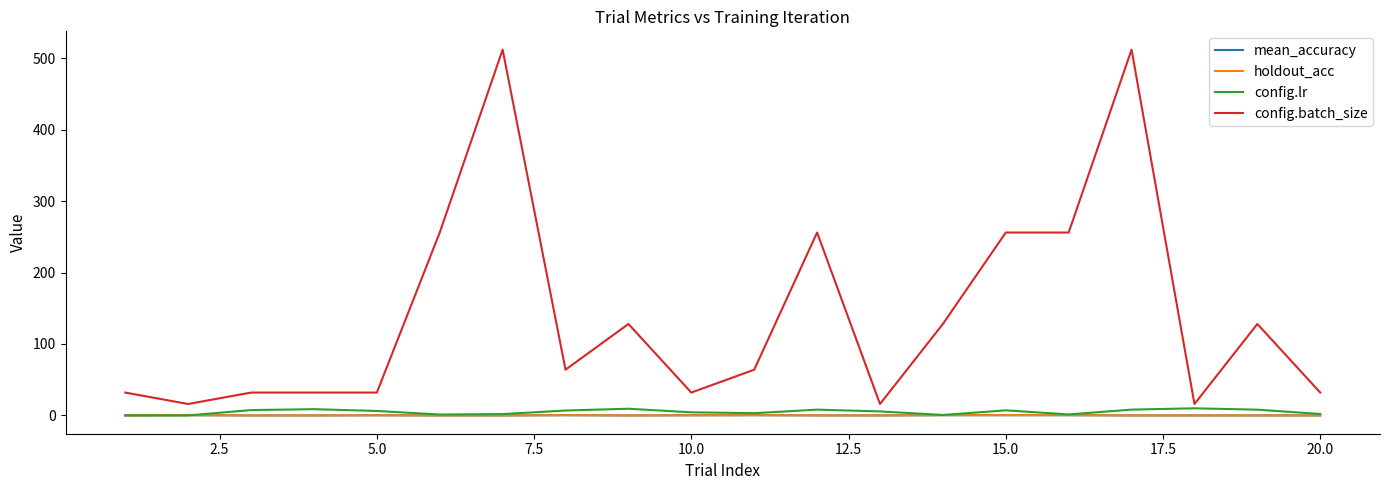

Is this an area chart (filled region under the line)?

No